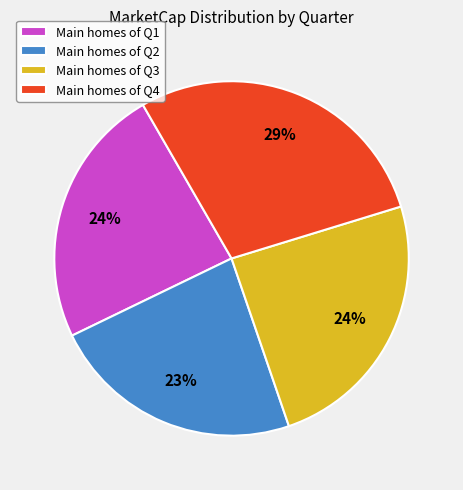

How many segments does this pie chart have?

4